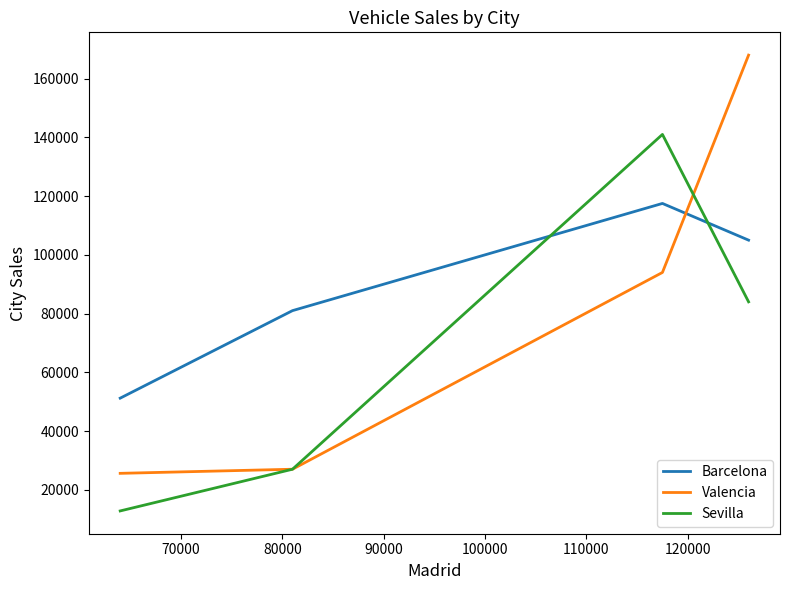

List the series in order of their overall mean, highest first.

Barcelona, Valencia, Sevilla